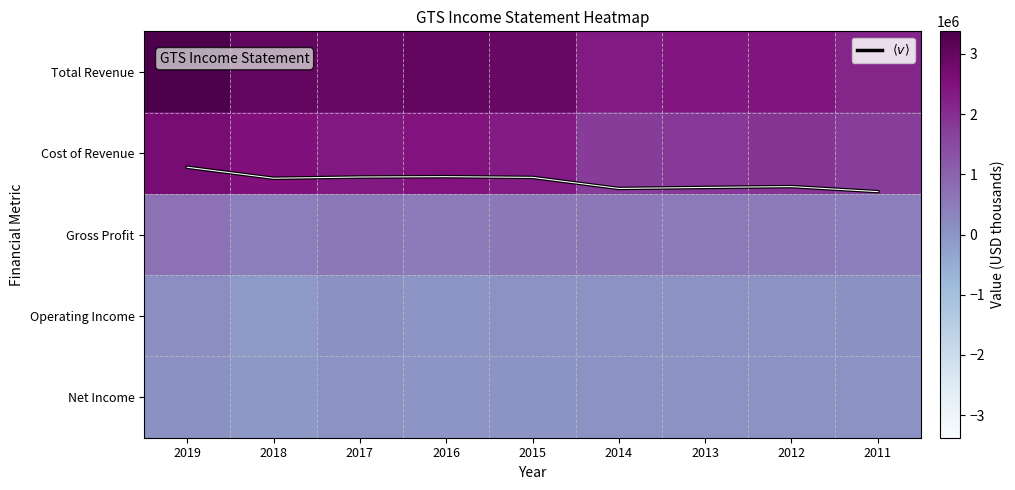

At which label does Gross Profit reach its minimum?

2011